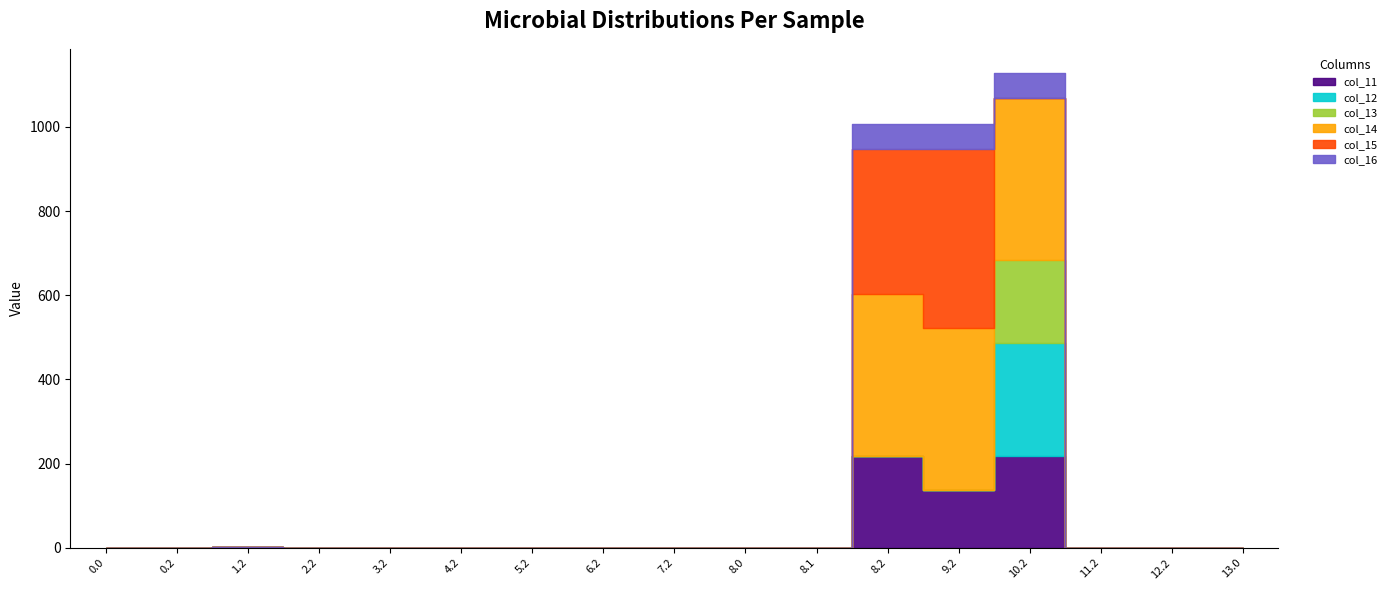

Which series changed the most between 8.1 and 13.0?

col_11